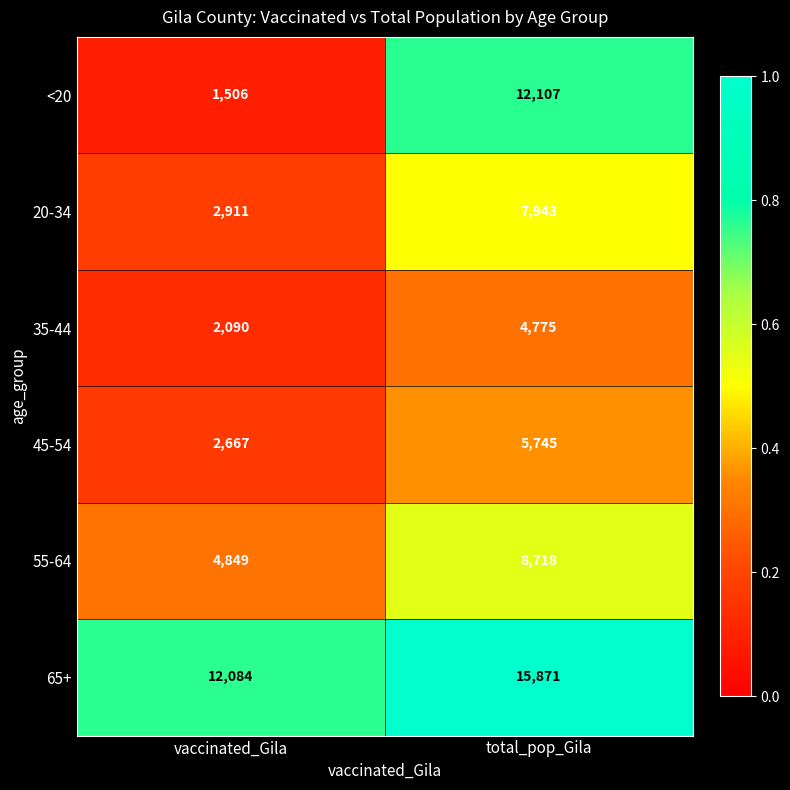

At which label does <20 reach its minimum?

vaccinated_Gila